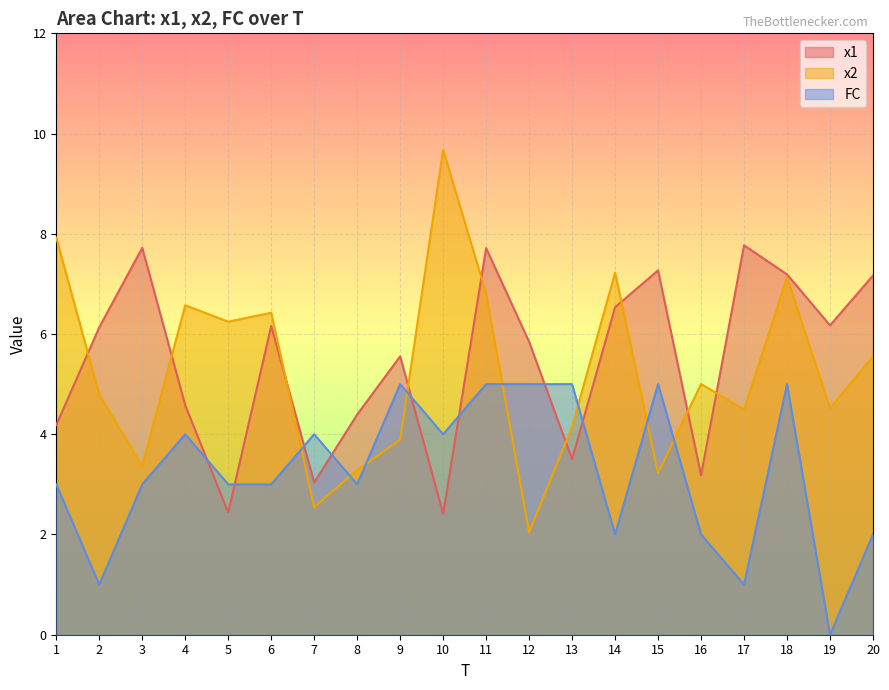

Between 8 and 10, which is larger?

8